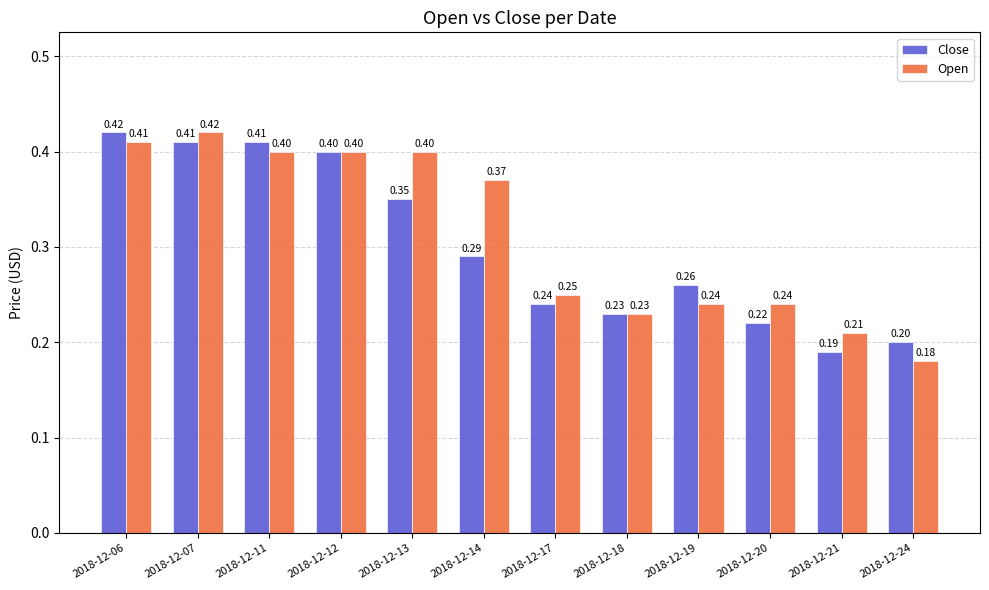

What are all the series names shown in the legend?

Close, Open